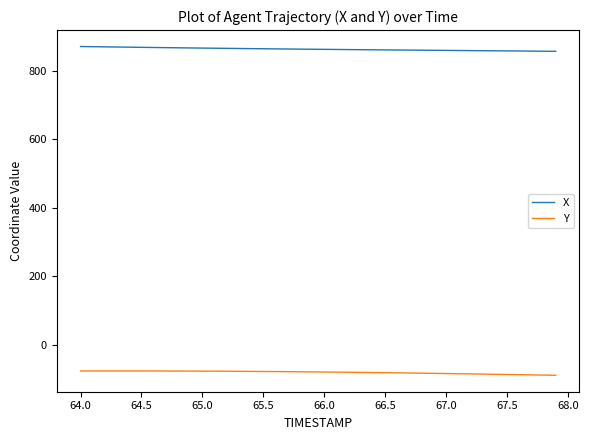

Rank the series by their maximum value, from highest to lowest.

X, Y